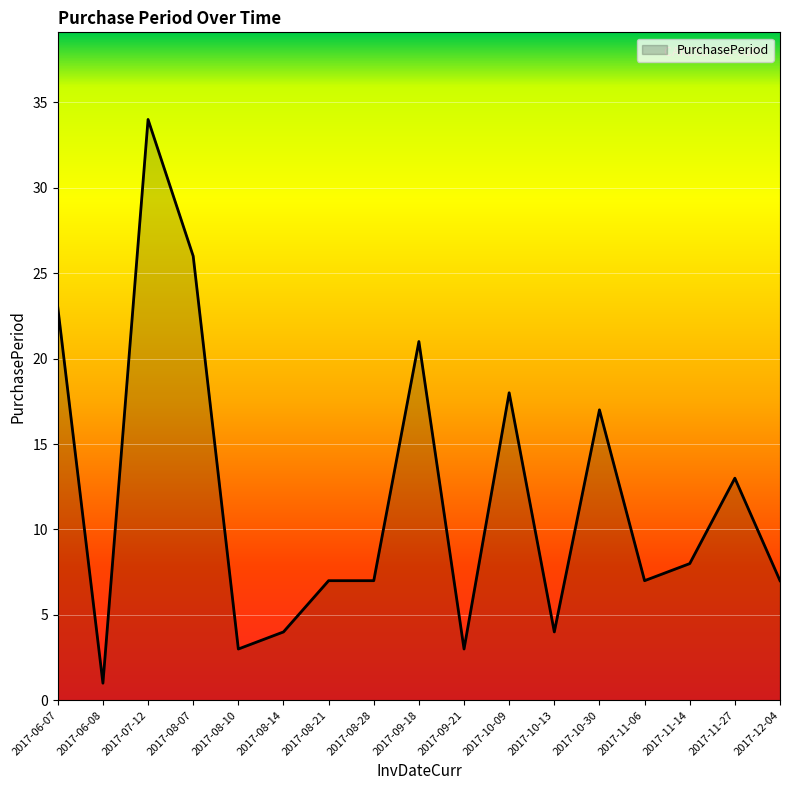

How many lines are shown in the chart?

1